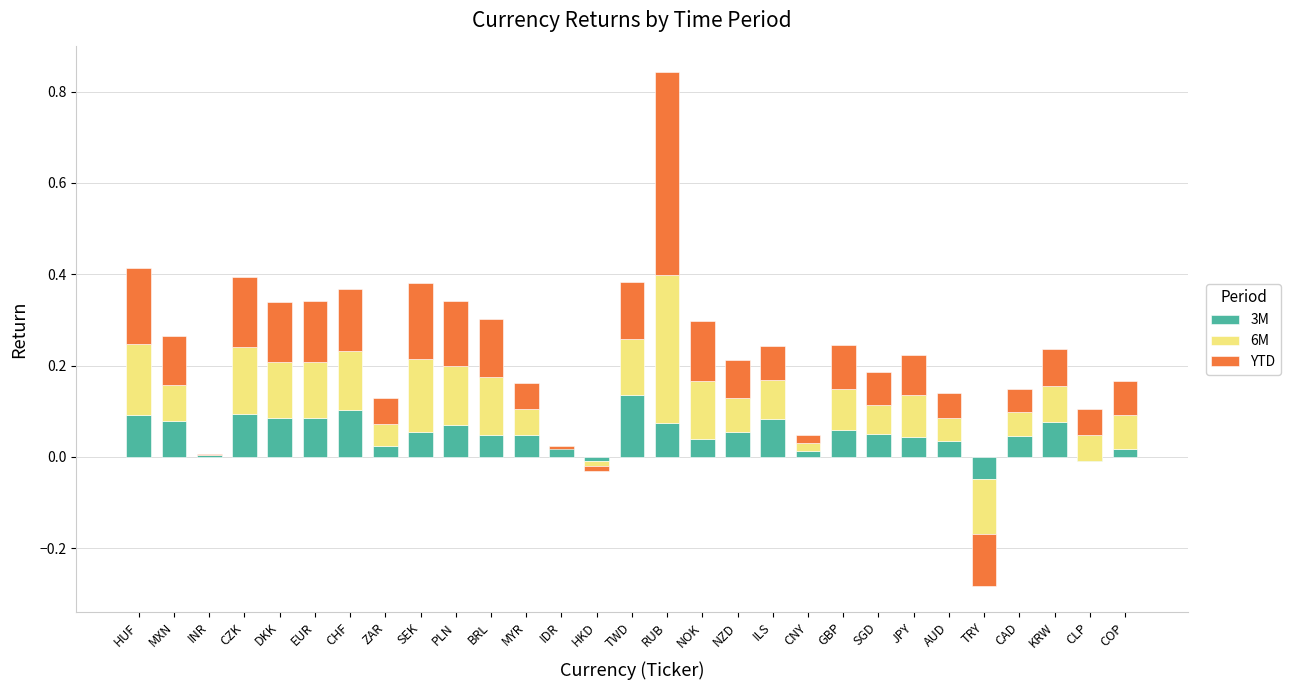

Rank the series at GBP from lowest to highest value.

3M, 6M, YTD